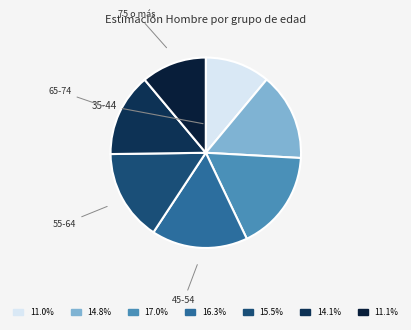

To the nearest percent, what is the average slice percentage?

14%